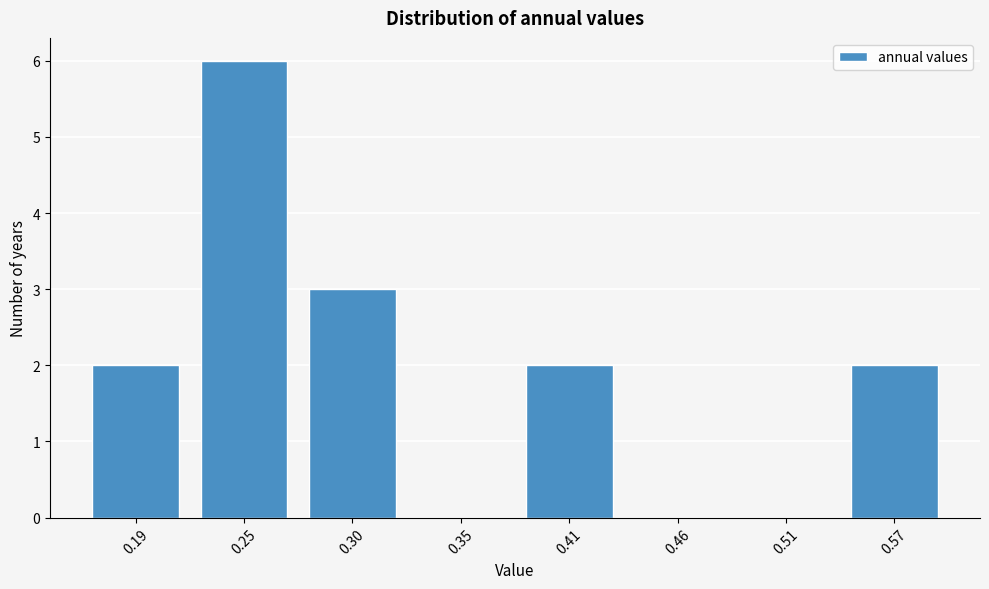

Reading left to right, extract all data points from this chart.

0.19=2	0.25=6	0.30=3	0.35=0	0.41=2	0.46=0	0.51=0	0.57=2